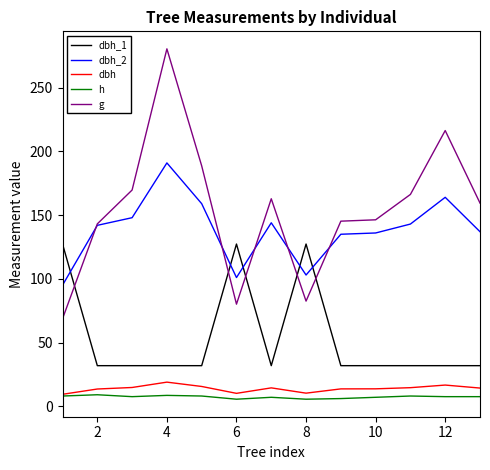

Which series has the largest total across all categories?

g